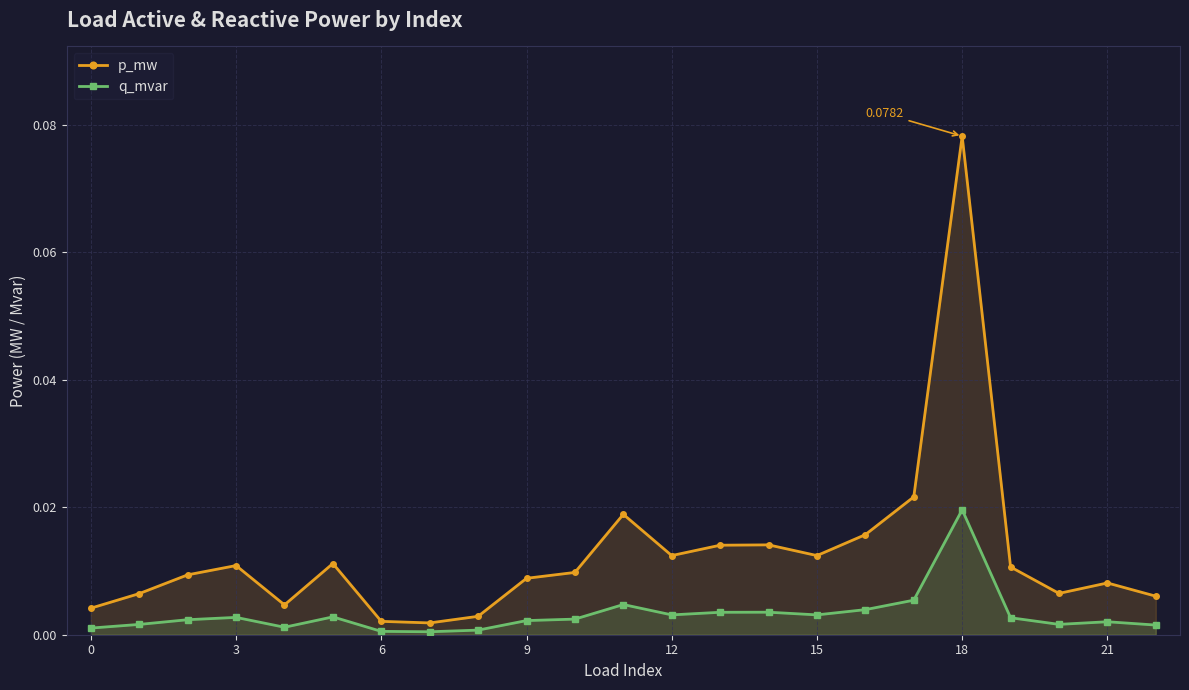

At which category is the sum across all series the highest?

18